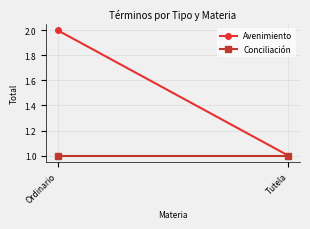

List the series in order of their overall mean, highest first.

Avenimiento, Conciliación